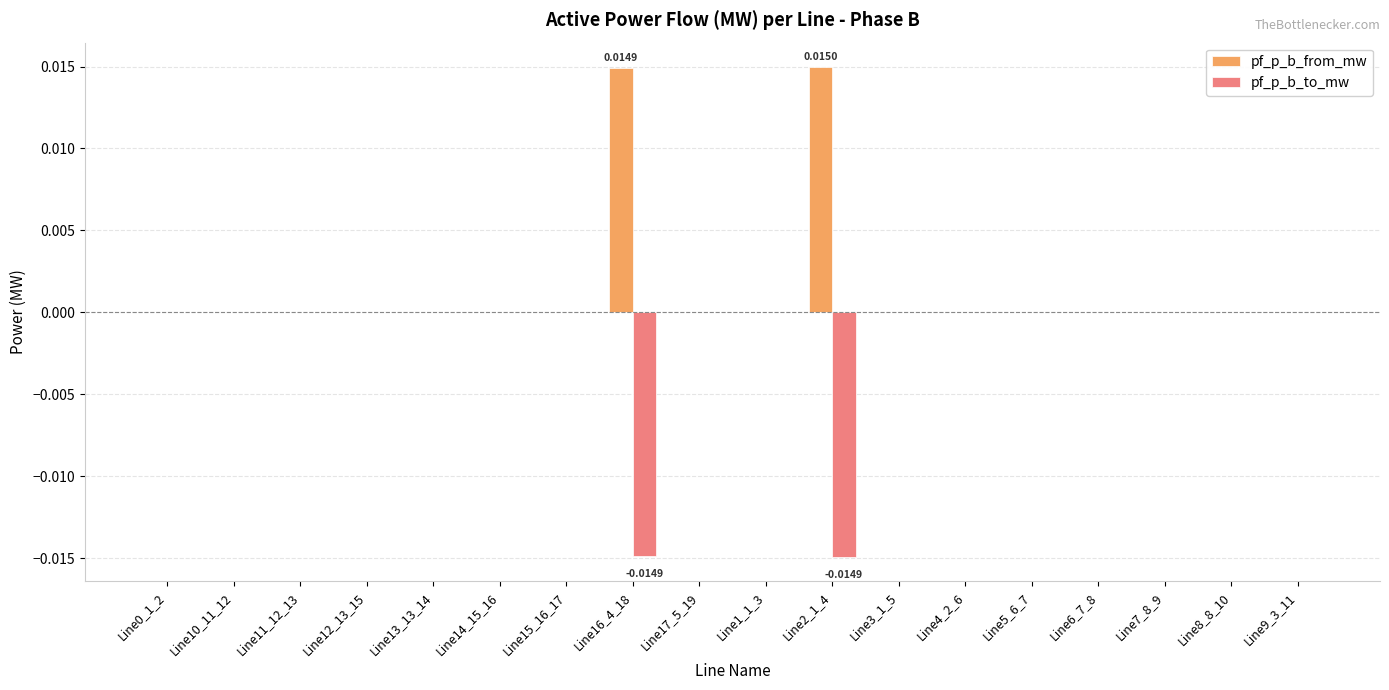

Which series has the largest total across all categories?

pf_p_b_from_mw